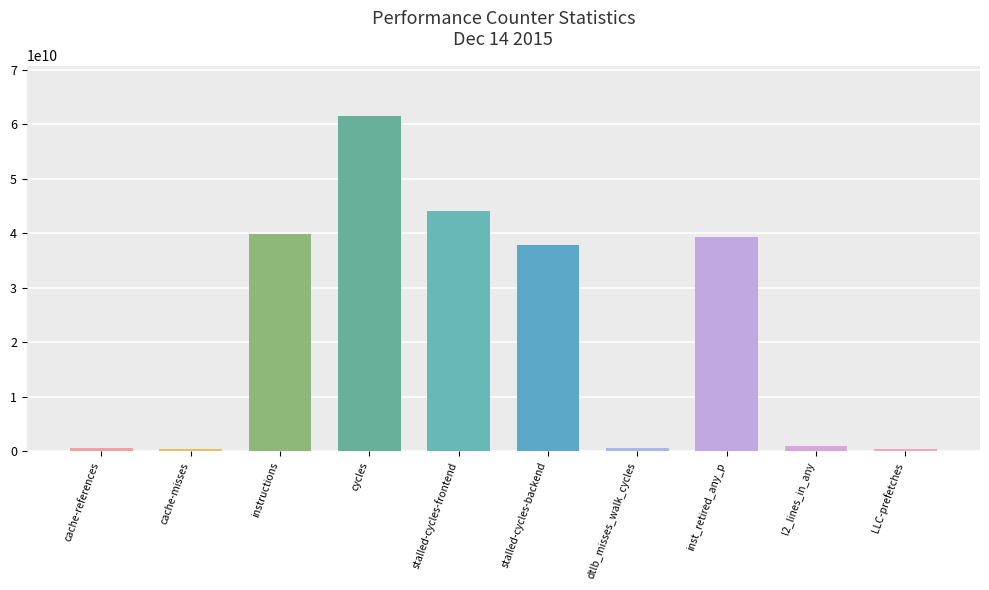

How many values are below 37884075427?

5